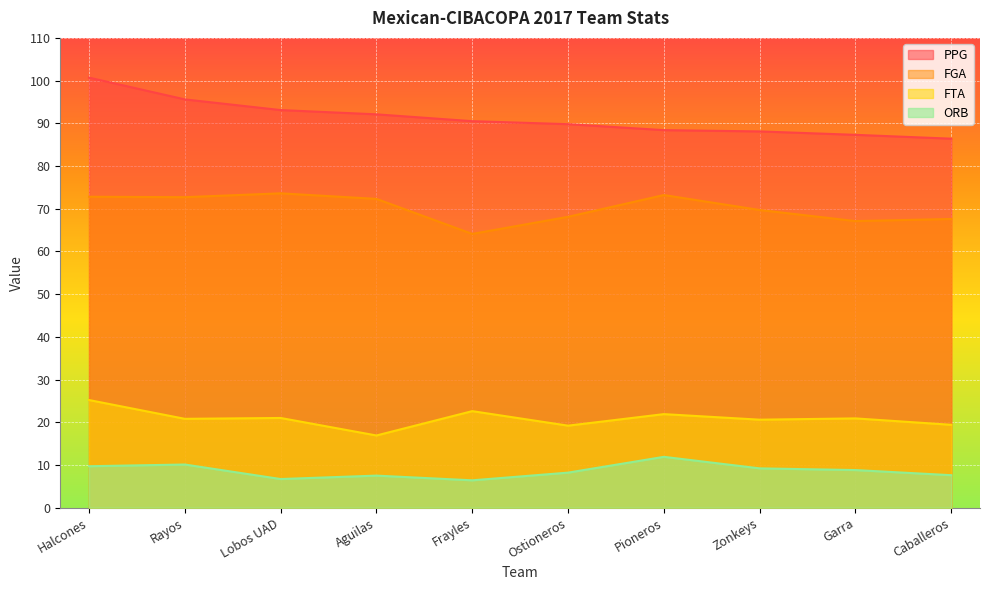

Which series changed the most between Aguilas and Caballeros?

PPG